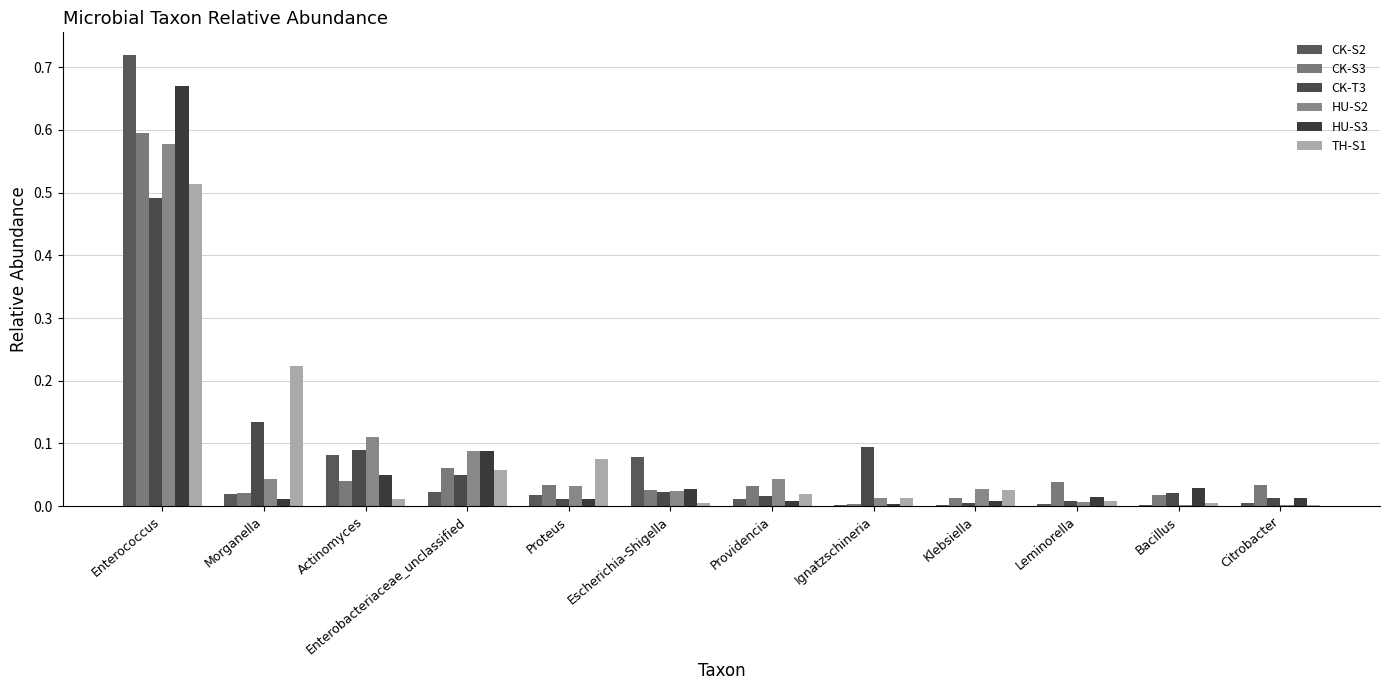

Is the value of HU-S3 at Enterococcus greater than the value of CK-S2 at Enterococcus?

No